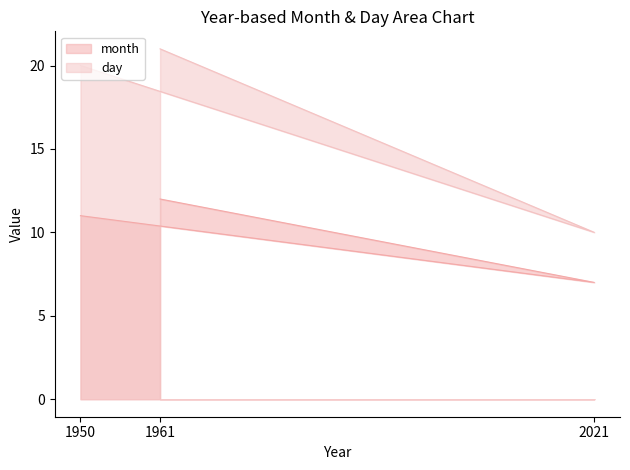

At which category is the sum across all series the highest?

1961